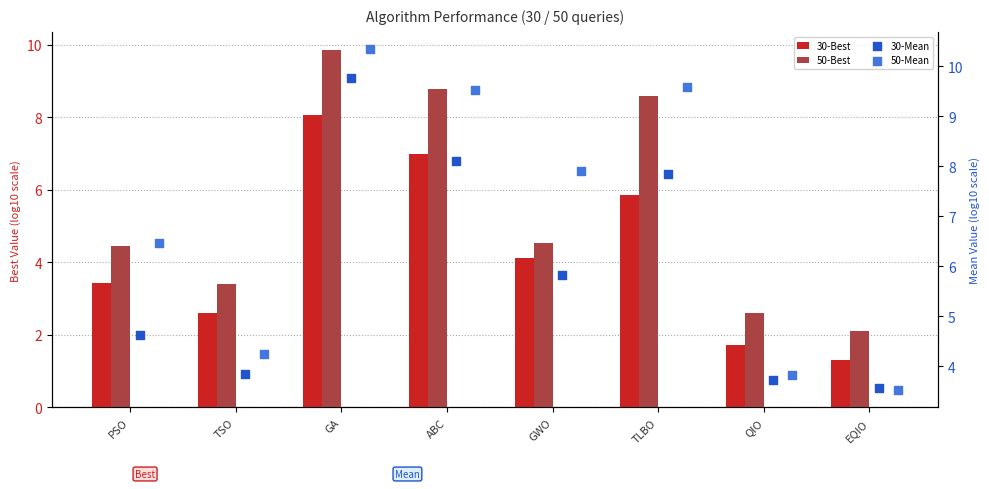

At how many categories does at least one series exceed 2?

8